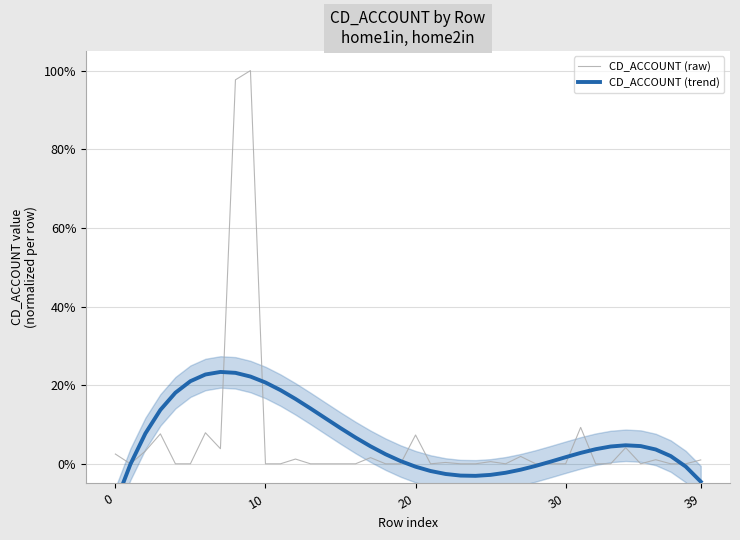

Where is the first local minimum for CD_ACCOUNT (trend)?

24